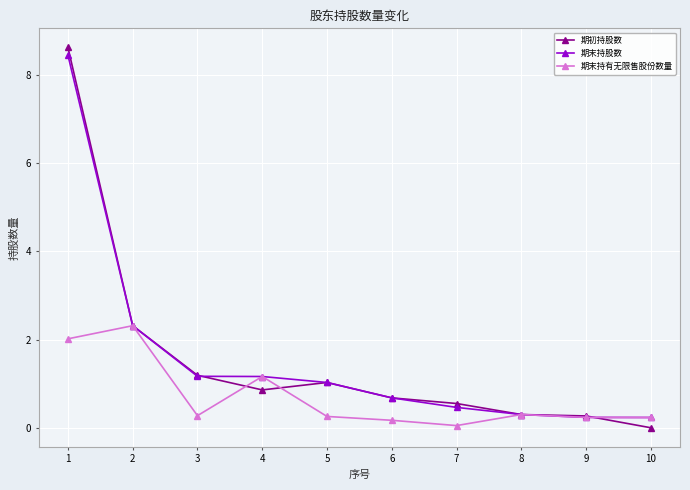

The 期末持有无限售股份数量 series shows 63238 at 3. True or false?

False